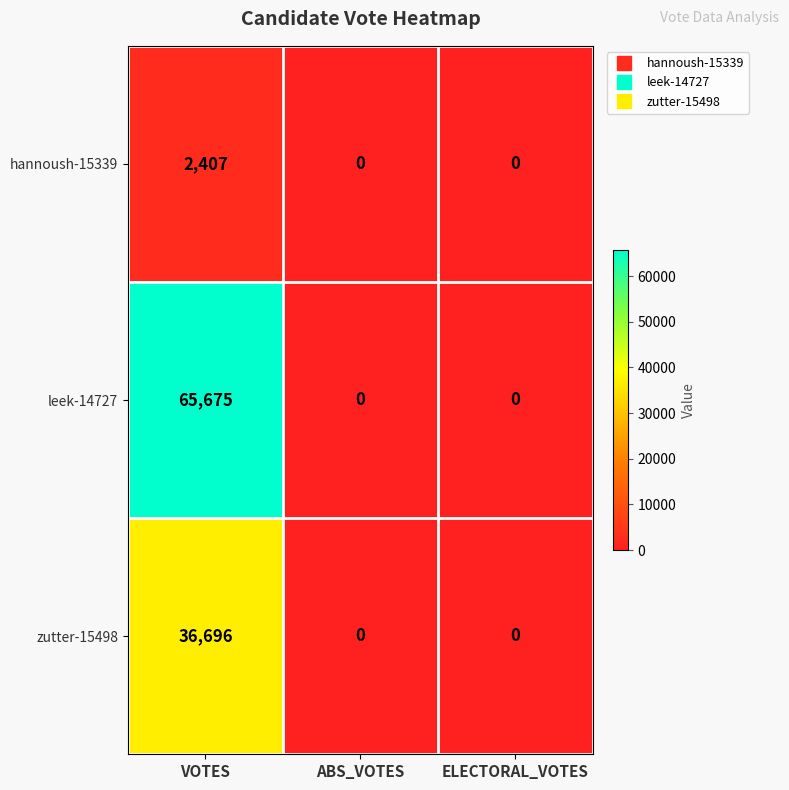

Reading left to right, list all the values displayed in this chart.

hannoush-15339: VOTES=2407	ABS_VOTES=0	ELECTORAL_VOTES=0
leek-14727: VOTES=65675	ABS_VOTES=0	ELECTORAL_VOTES=0
zutter-15498: VOTES=36696	ABS_VOTES=0	ELECTORAL_VOTES=0